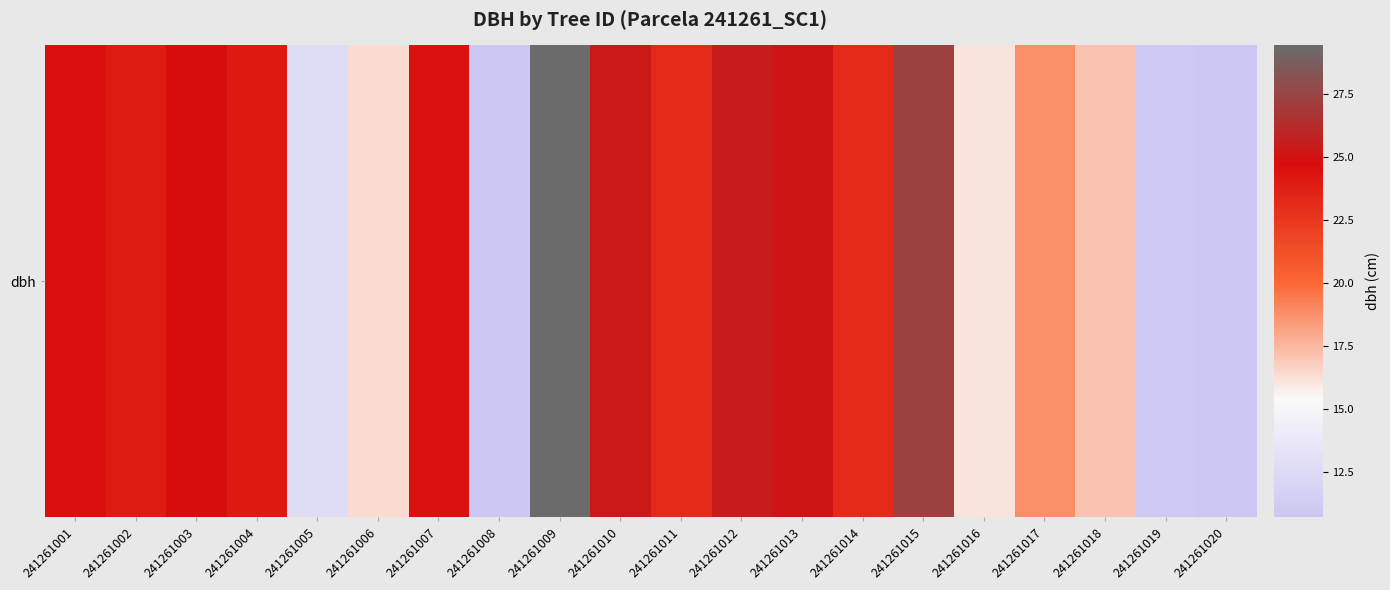

What is the sum of all values?

414.8